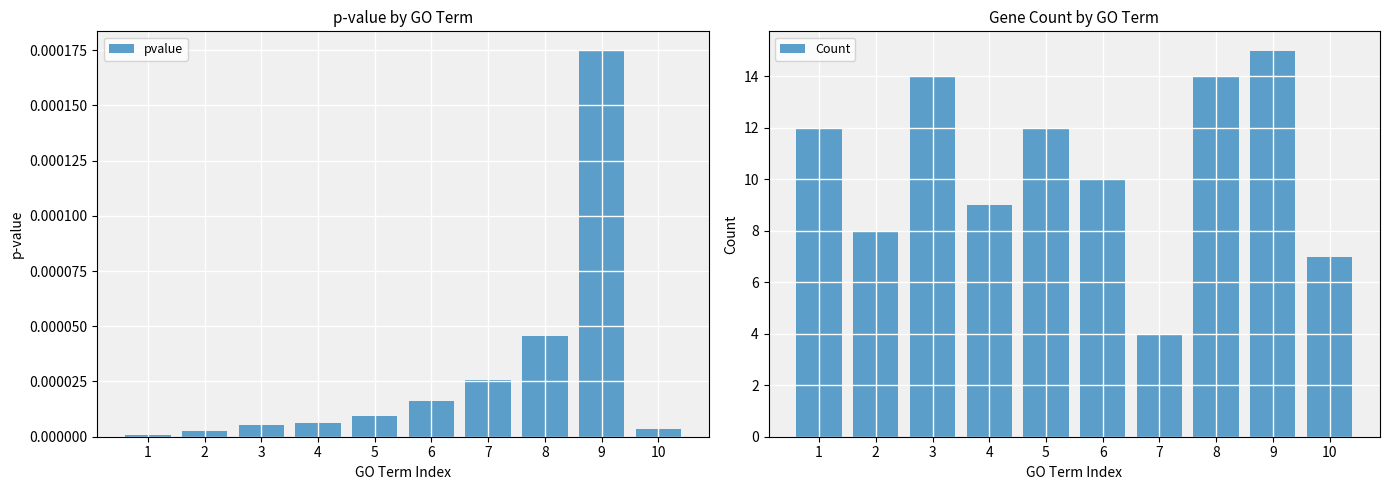

Which series has the largest range (max minus min)?

Count